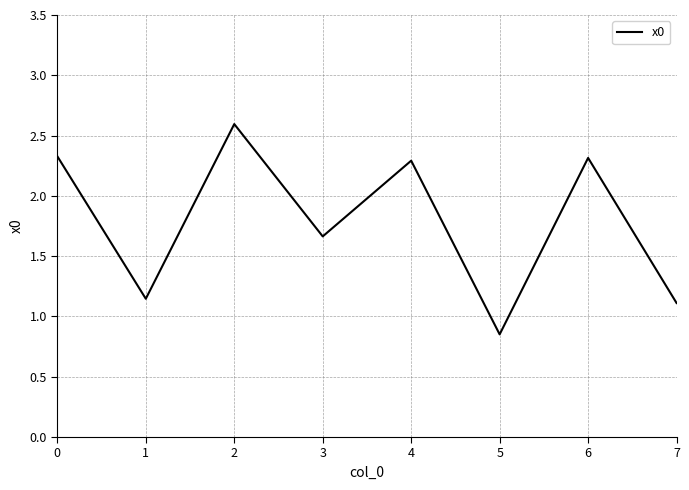

What is the sum of all values?

14.3